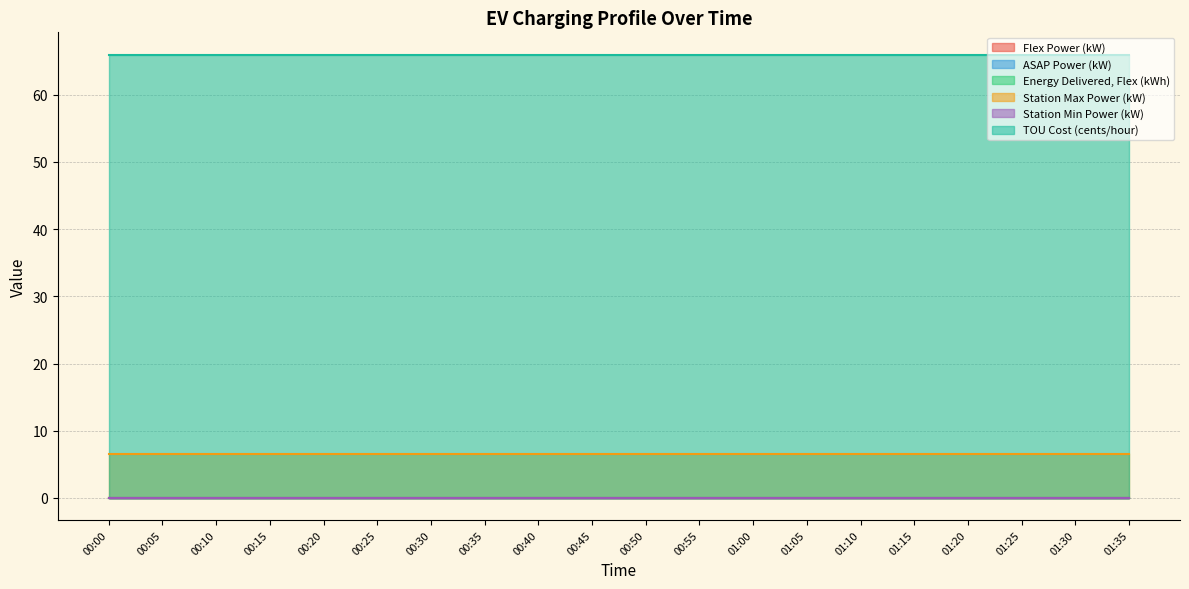

Which series has the largest range (max minus min)?

Flex Power (kW)